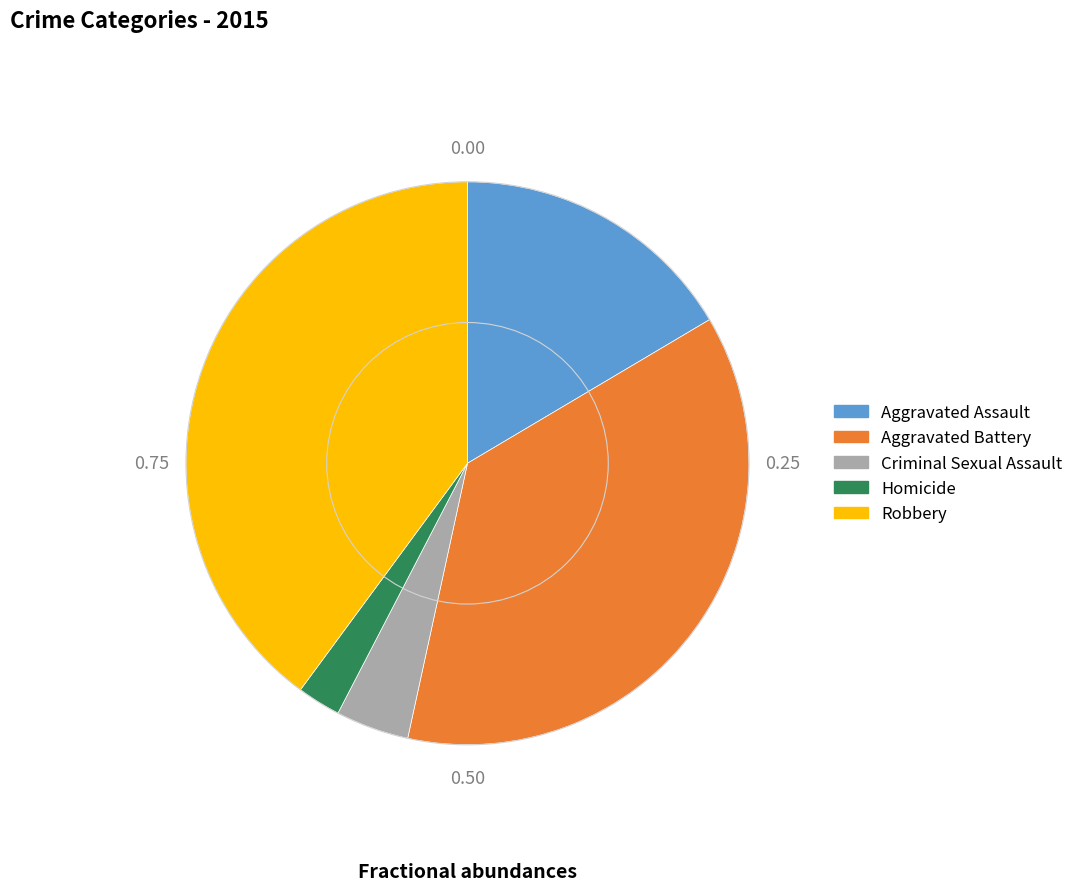

Combined, do Aggravated Assault and Criminal Sexual Assault account for over 50%?

No